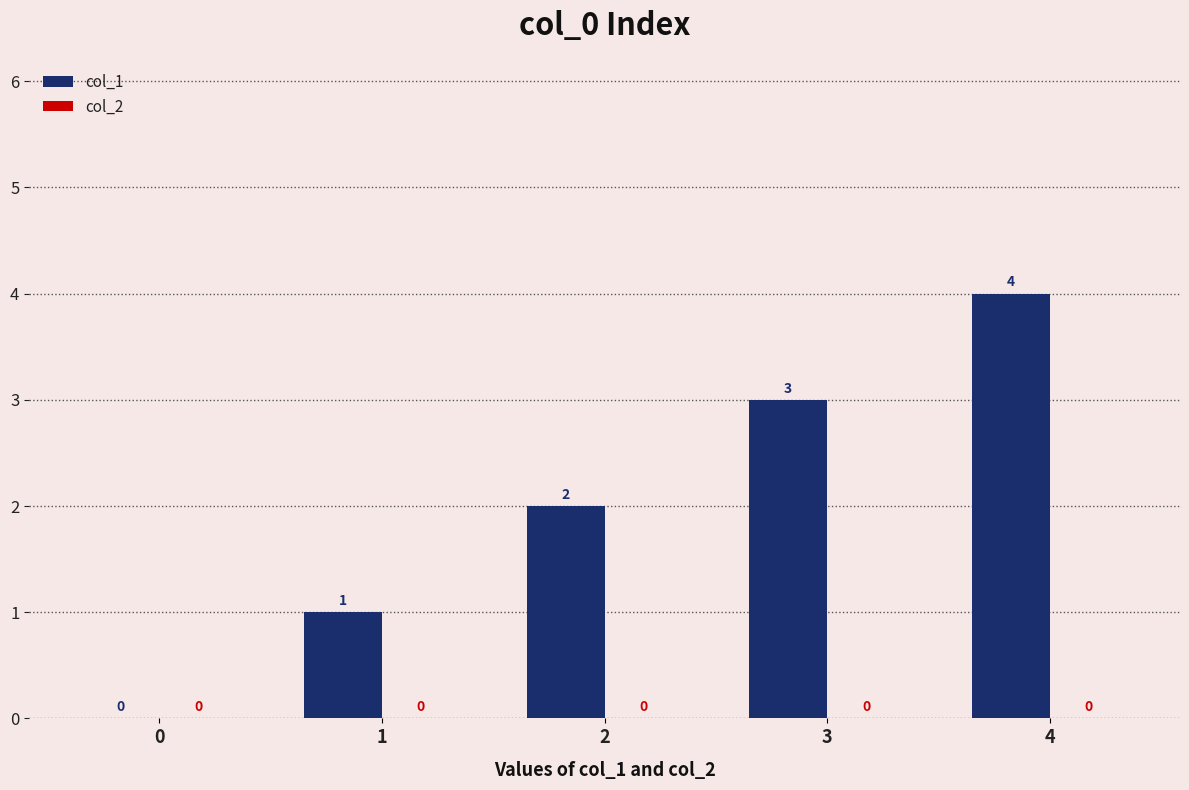

What is the sum of the values at 2 and 3?

5